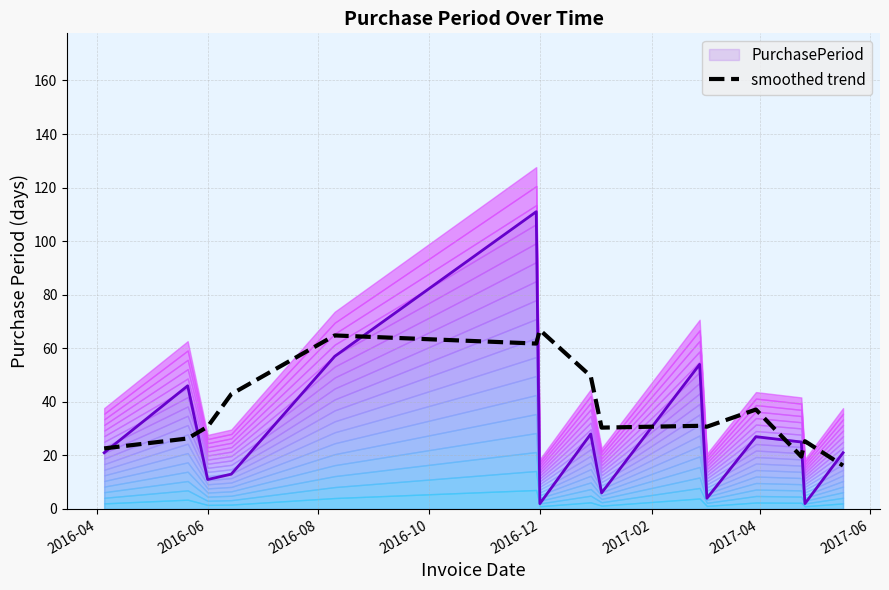

What is the highest value of the PurchasePeriod series?

111.0